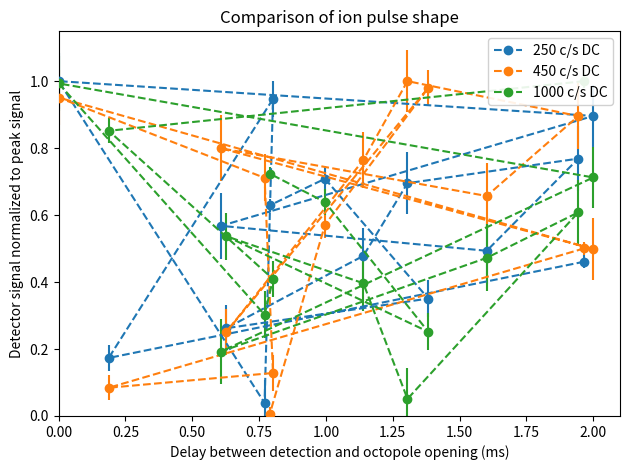

Which category has the highest value across all series?

1.00